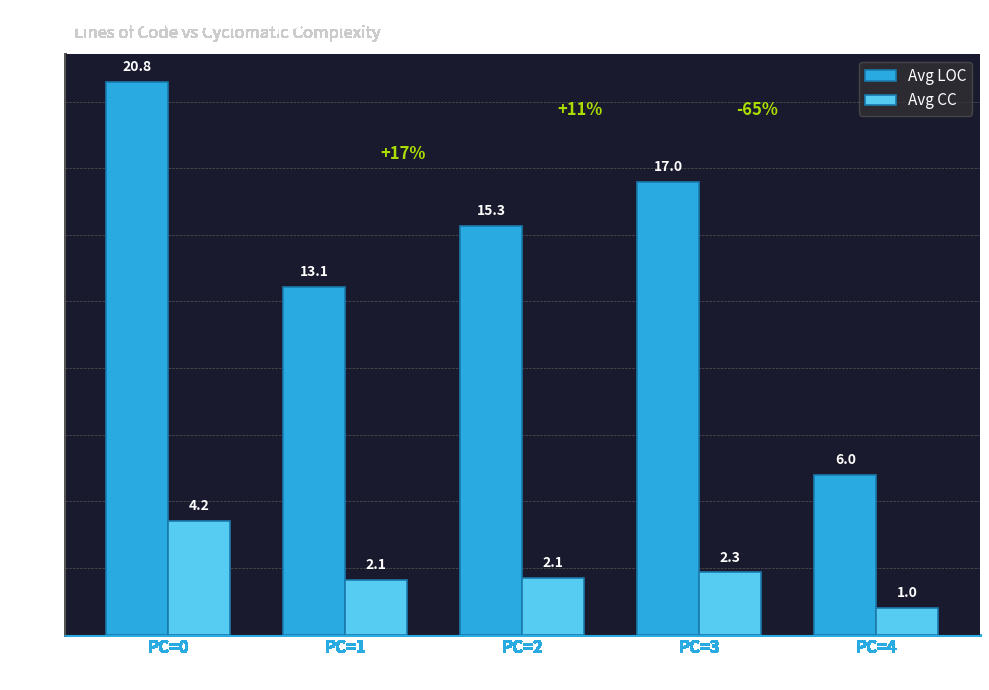

What is the sum of the Avg CC values at PC=3 and PC=2?

4.4